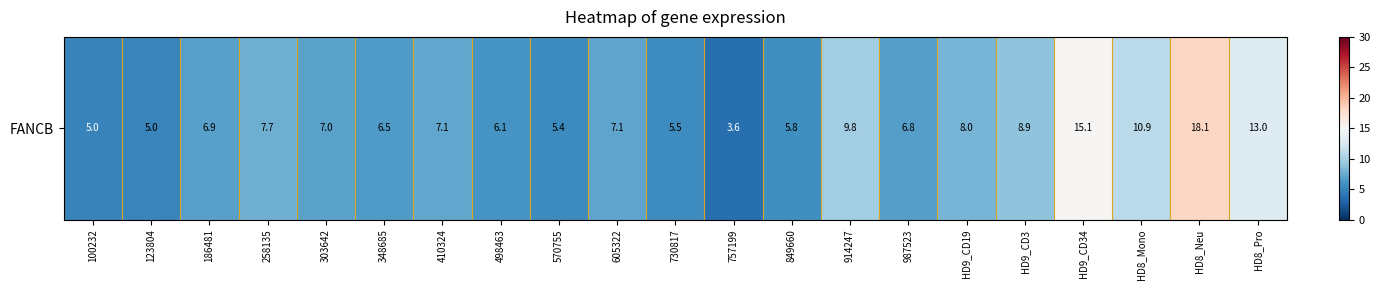

What value does the data have at HD8_Neu?

18.1